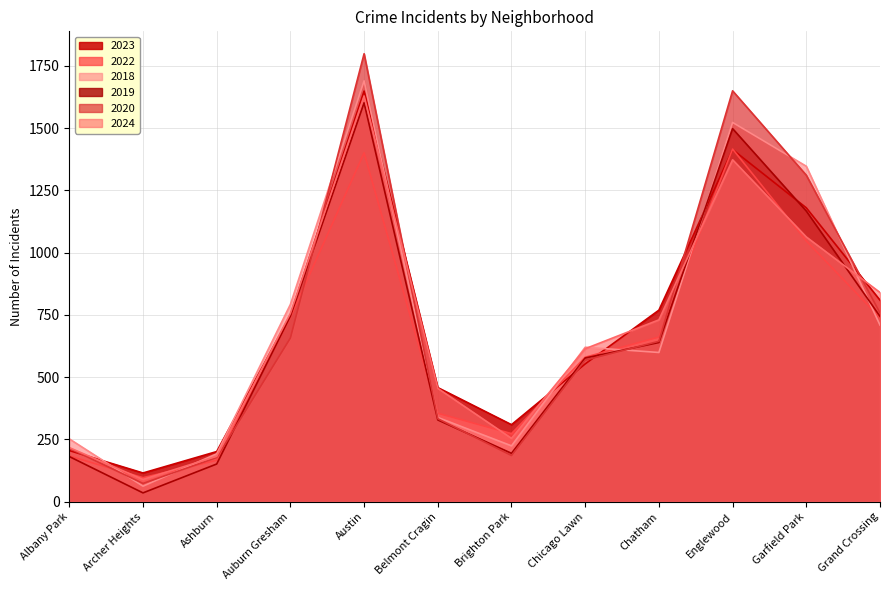

Which label corresponds to the smallest value in the chart?

Archer Heights